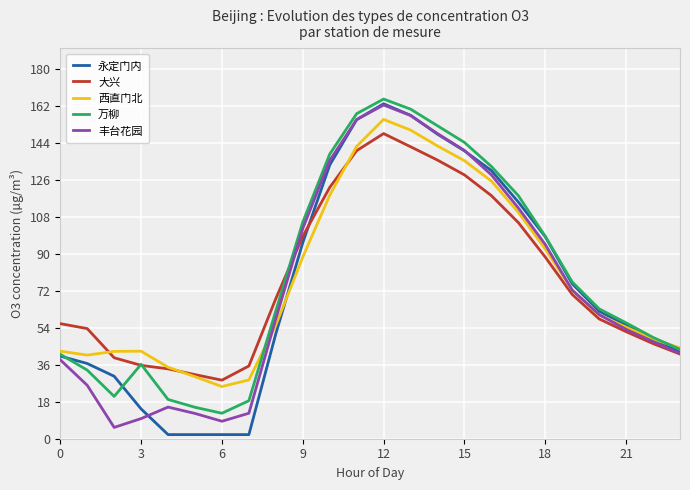

The 大兴 series shows 52.1 at 21. True or false?

True